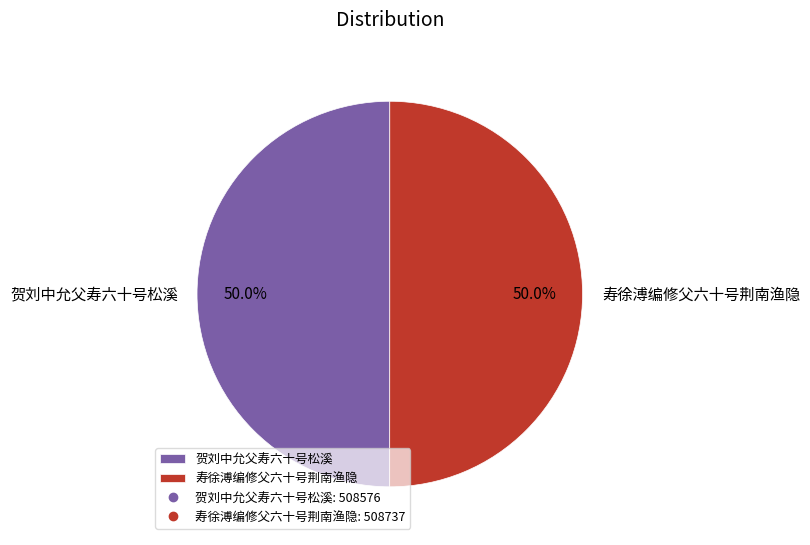

Approximately how many times larger is the value at 寿徐溥编修父六十号荆南渔隐 compared to 贺刘中允父寿六十号松溪?

1.0